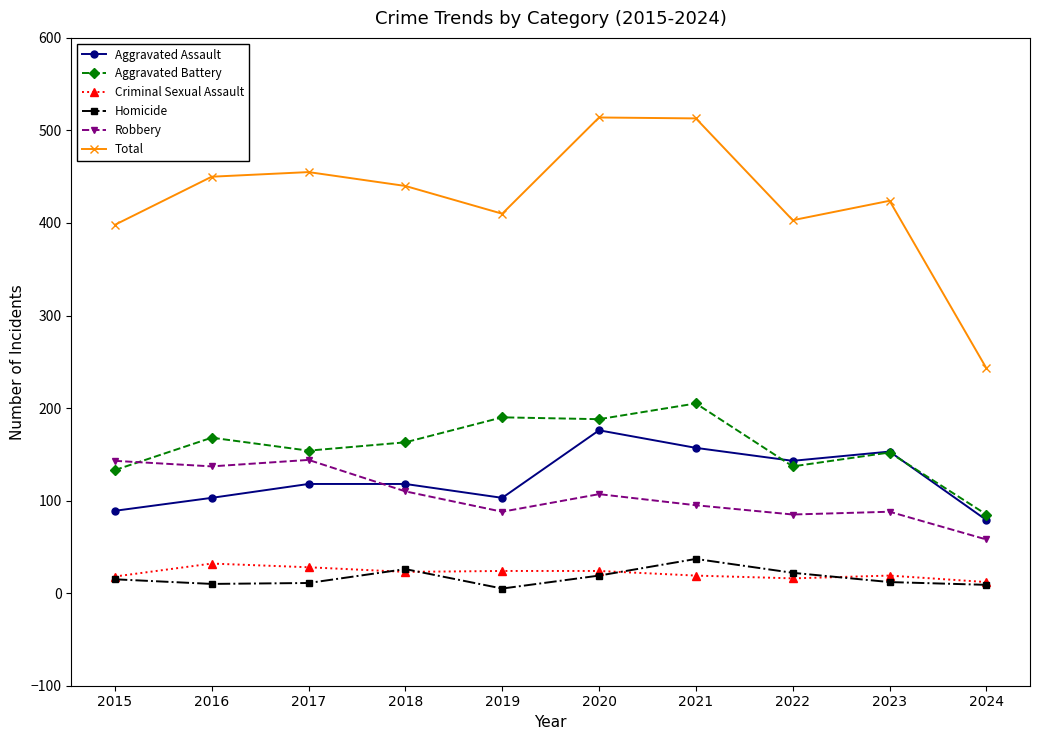

True or false: Aggravated Assault and Criminal Sexual Assault cross at least once.

False